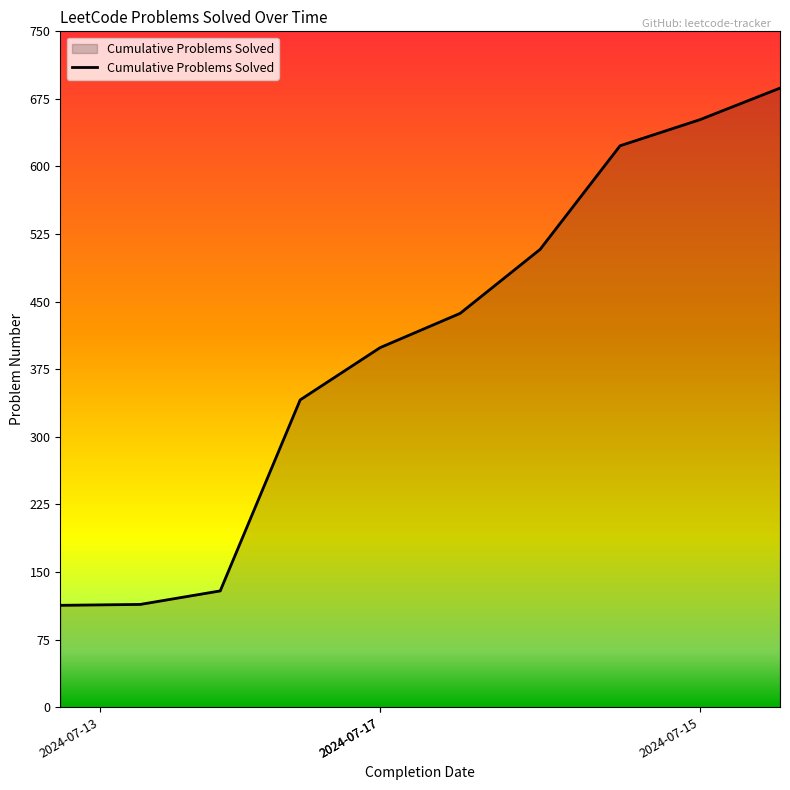

What is the difference between the maximum and minimum values?

574